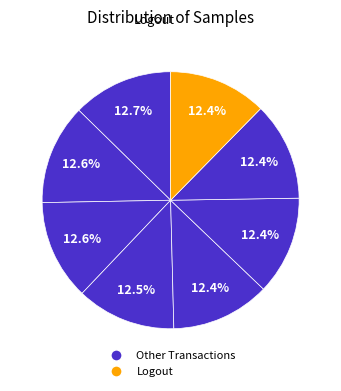

Which slice is the smallest?

Logout